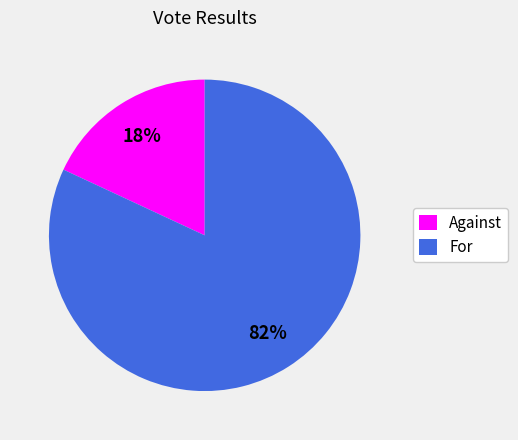

Which has a higher value, For or Against?

For